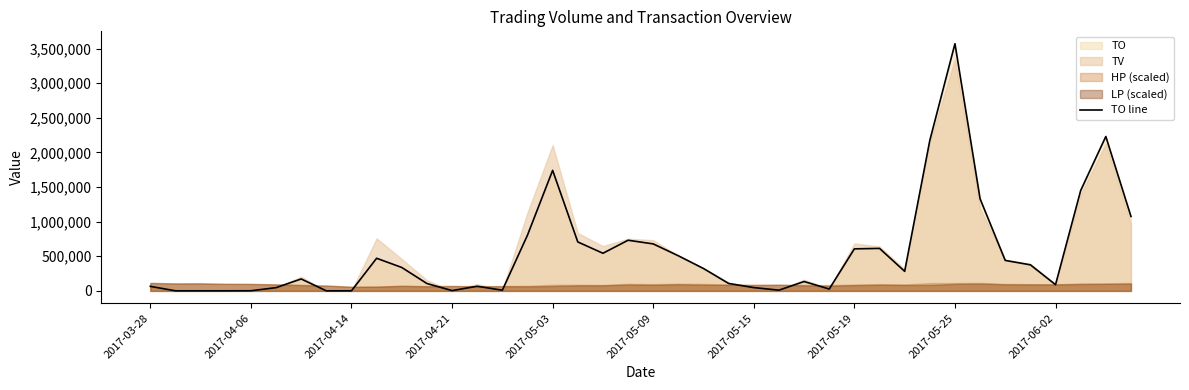

At which label is TO line closest to 1786155?

2017-05-03